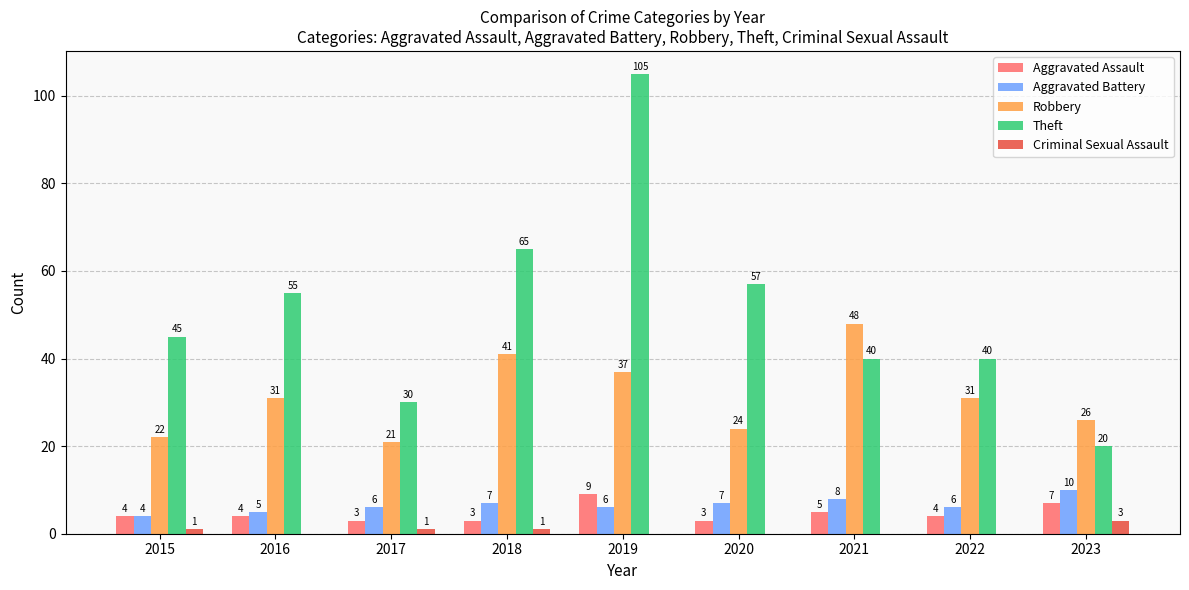

Reading left to right, list all the values displayed in this chart.

Aggravated Assault: 2015=4	2016=4	2017=3	2018=3	2019=9	2020=3	2021=5	2022=4	2023=7
Aggravated Battery: 2015=4	2016=5	2017=6	2018=7	2019=6	2020=7	2021=8	2022=6	2023=10
Robbery: 2015=22	2016=31	2017=21	2018=41	2019=37	2020=24	2021=48	2022=31	2023=26
Theft: 2015=45	2016=55	2017=30	2018=65	2019=105	2020=57	2021=40	2022=40	2023=20
Criminal Sexual Assault: 2015=1	2016=0	2017=1	2018=1	2019=0	2020=0	2021=0	2022=0	2023=3